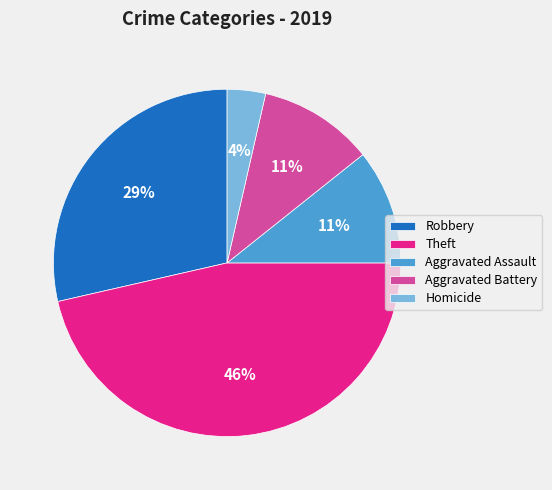

Do Aggravated Battery and Homicide together represent more than half of the pie?

No